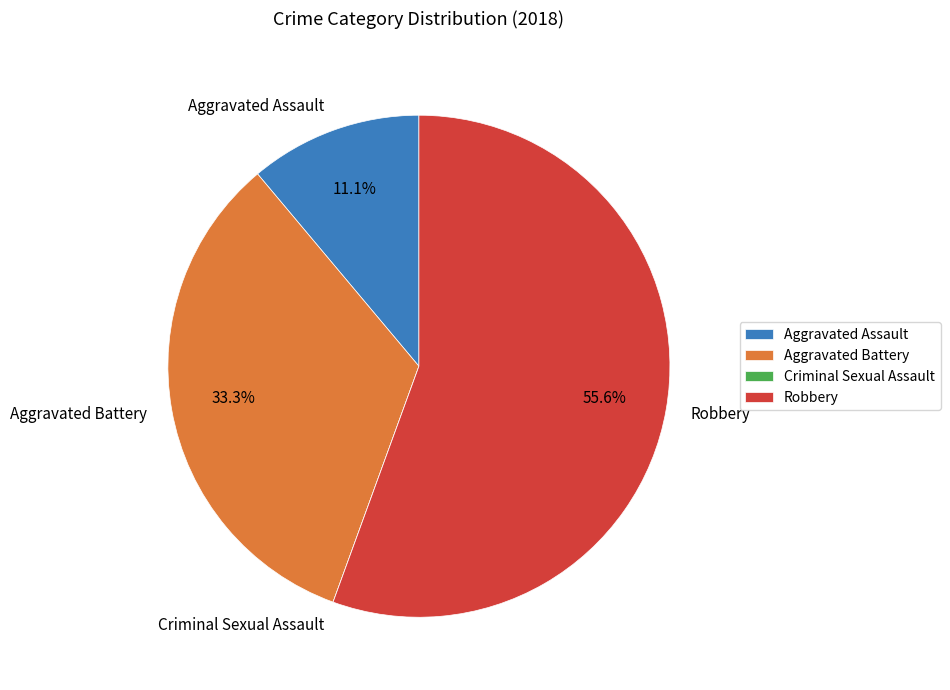

Between Aggravated Battery and Robbery, which is larger?

Robbery